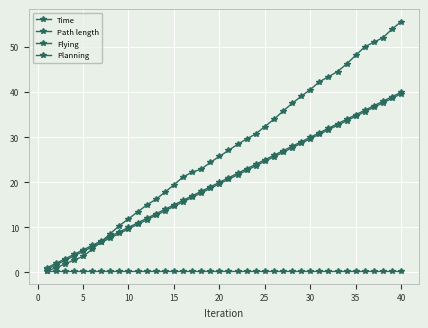

How many distinct data groups are displayed?

4